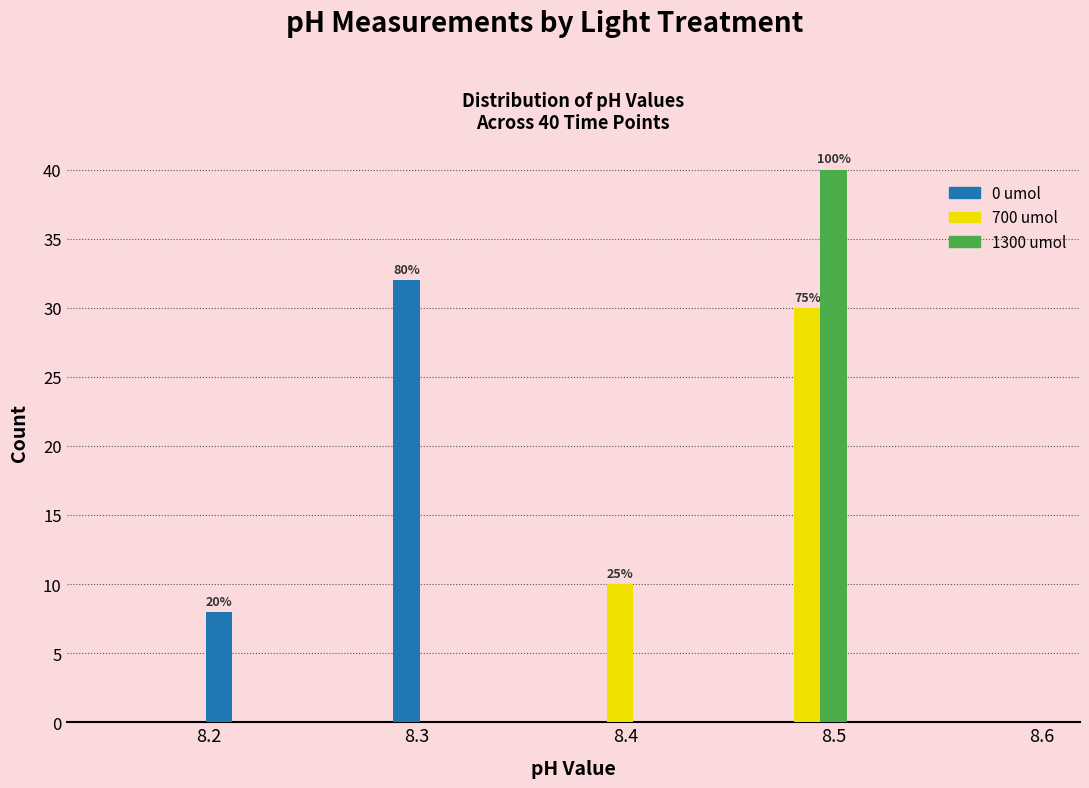

In the 1300 umol series, which range on the x-axis has the tallest bar?

8.465 to 8.510